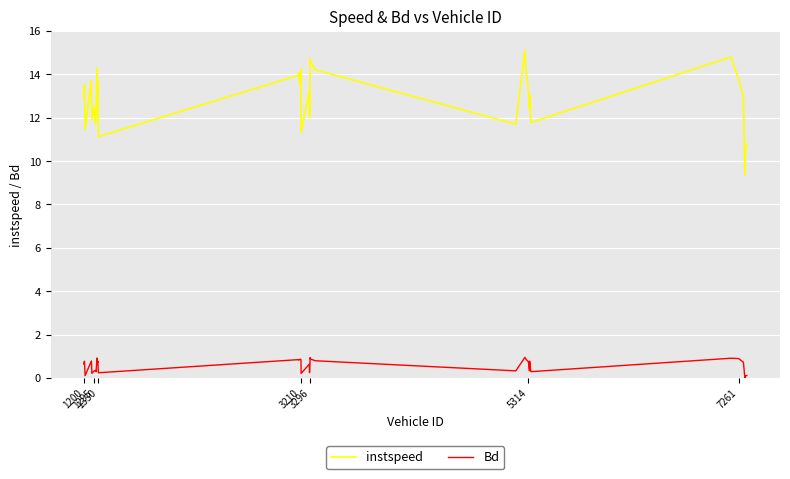

What is the highest value of the instspeed series?

15.1